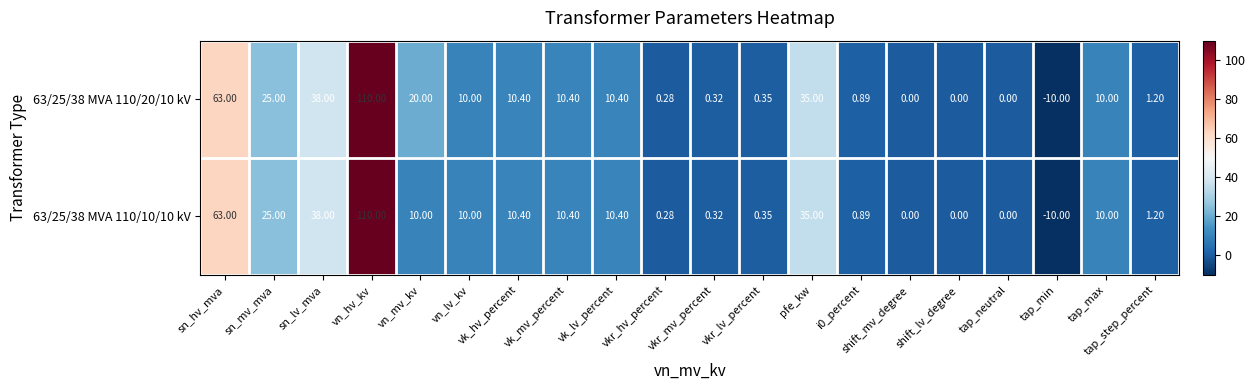

Where is 63/25/38 MVA 110/20/10 kV nearest to the value 50?

sn_lv_mva